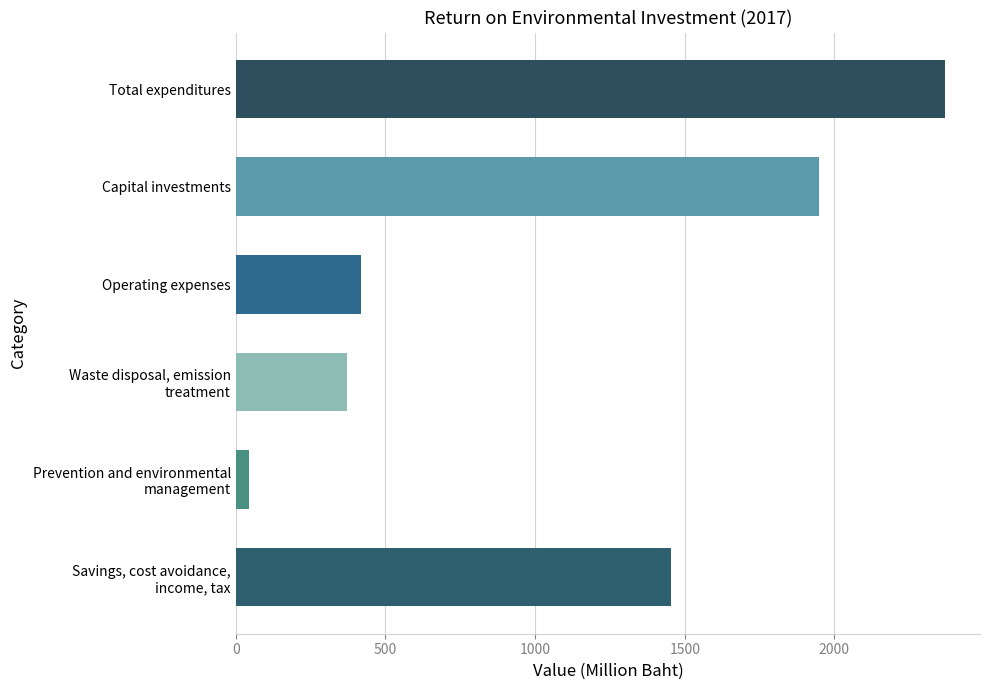

List the labels in order of value, largest first.

Total expenditures, Capital investments, Savings, cost avoidance,
income, tax, Operating expenses, Waste disposal, emission
treatment, Prevention and environmental
management